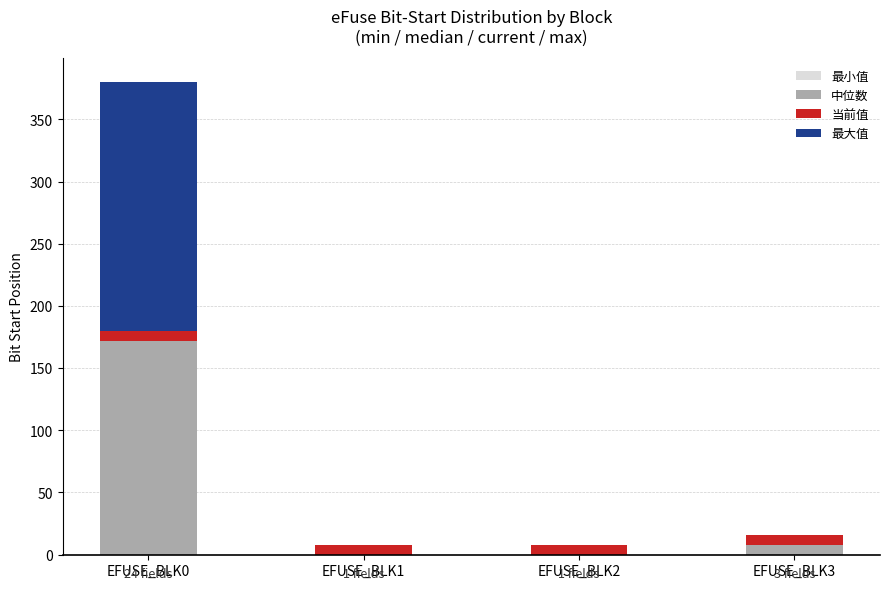

At which category is the sum across all series the highest?

EFUSE_BLK0